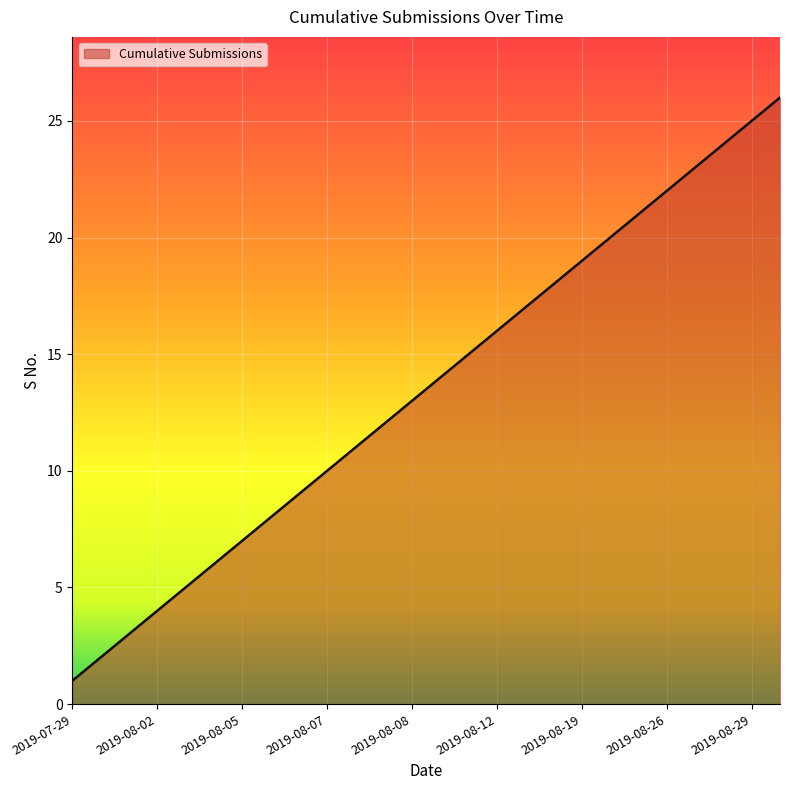

Reading right to left, extract all data points from this chart.

26	25	24	23	22	21	20	19	18	17	16	15	14	13	12	11	10	9	8	7	6	5	4	3	2	1